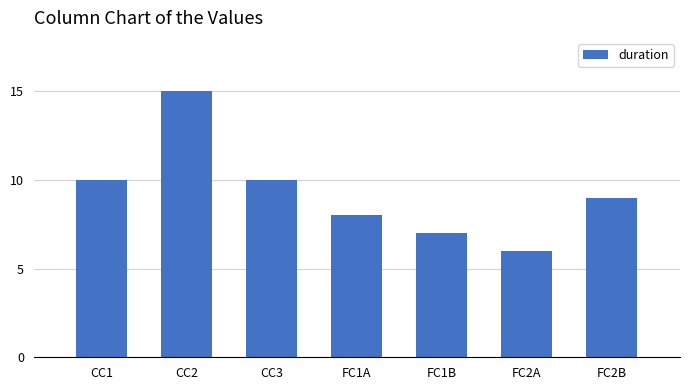

What is the difference between the maximum and minimum values?

9